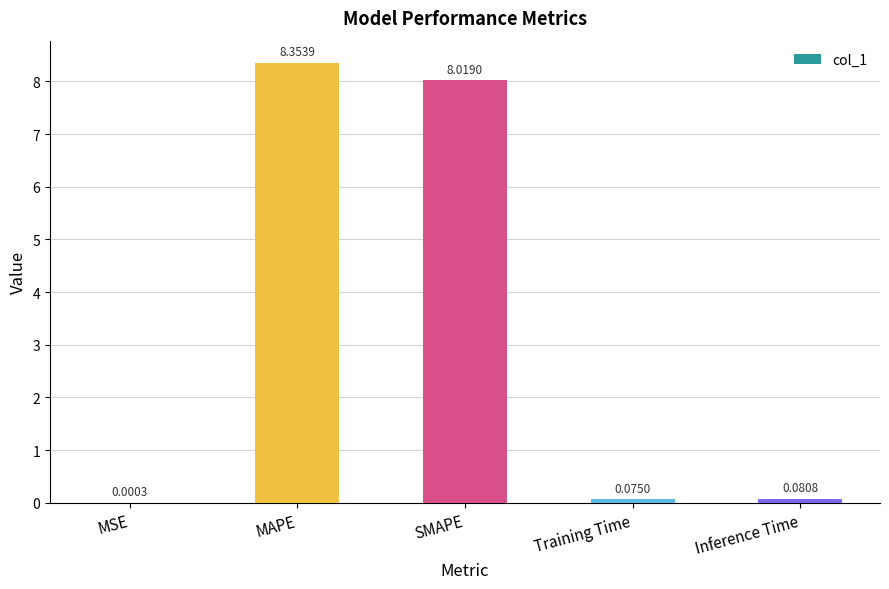

At which category does the chart reach its peak across all series?

MAPE